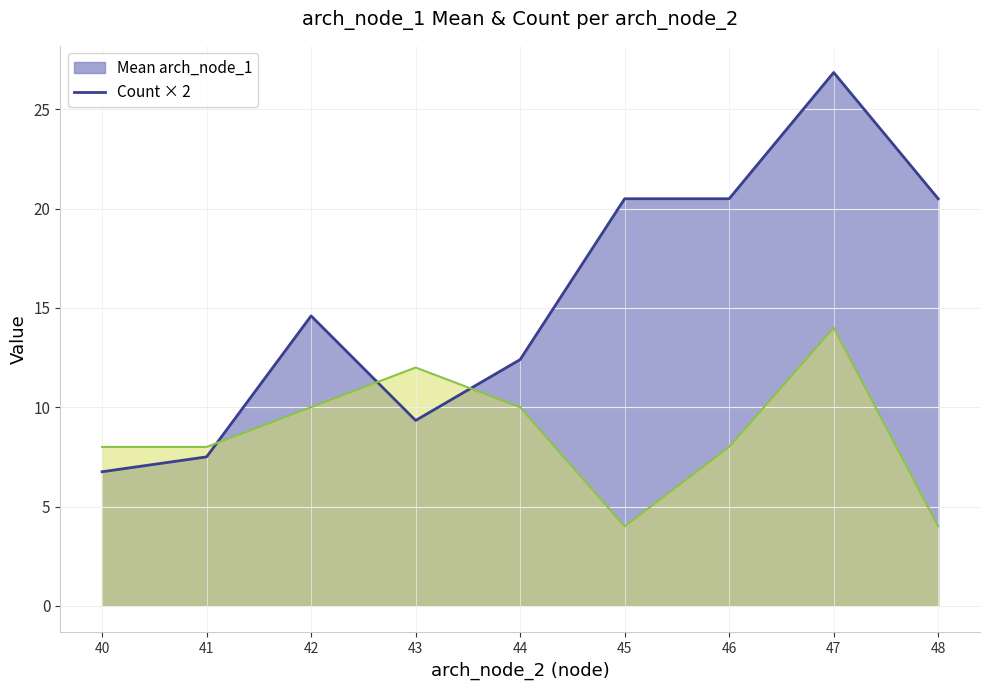

The Mean arch_node_1 (line) series shows 24.1 at 42. True or false?

False